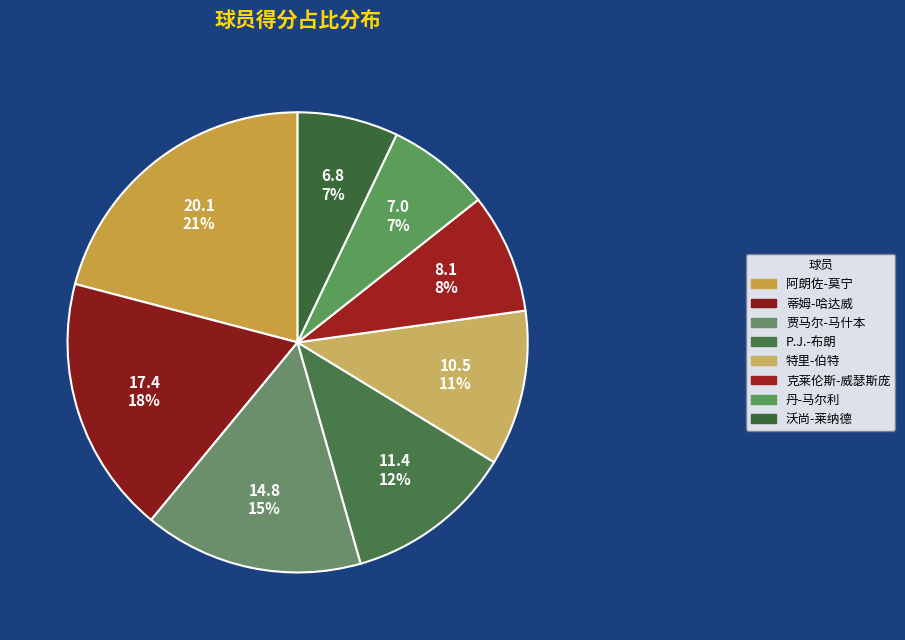

What percentage is the 阿朗佐-莫宁 slice, to the nearest percent?

21%